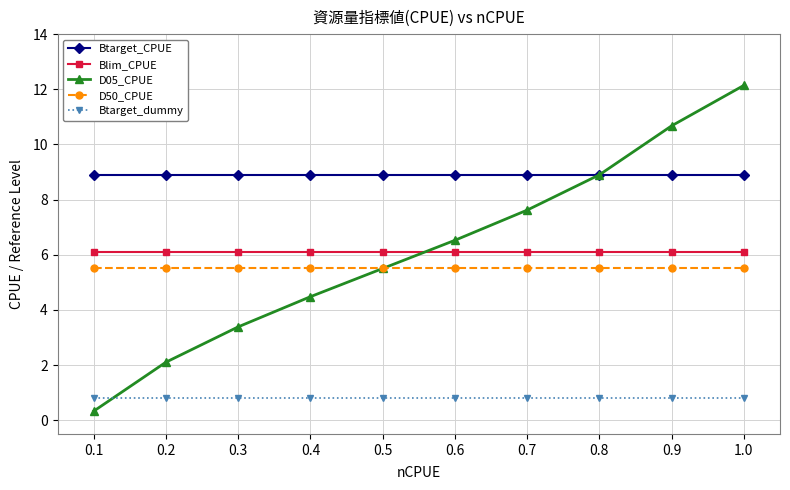

The D50_CPUE series shows 1.3 at 0.9. True or false?

False